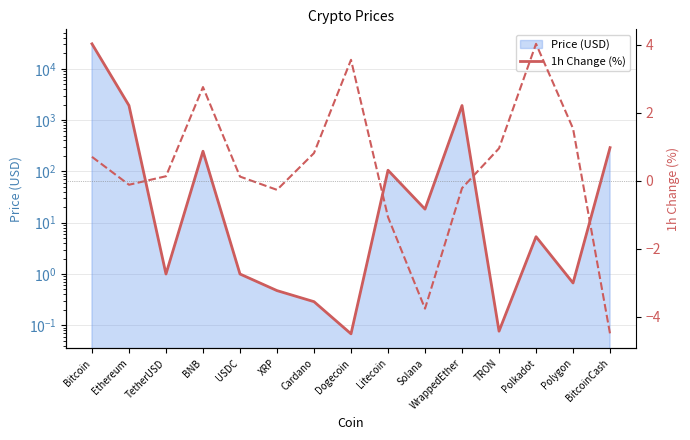

What position from the right is Bitcoin?

15